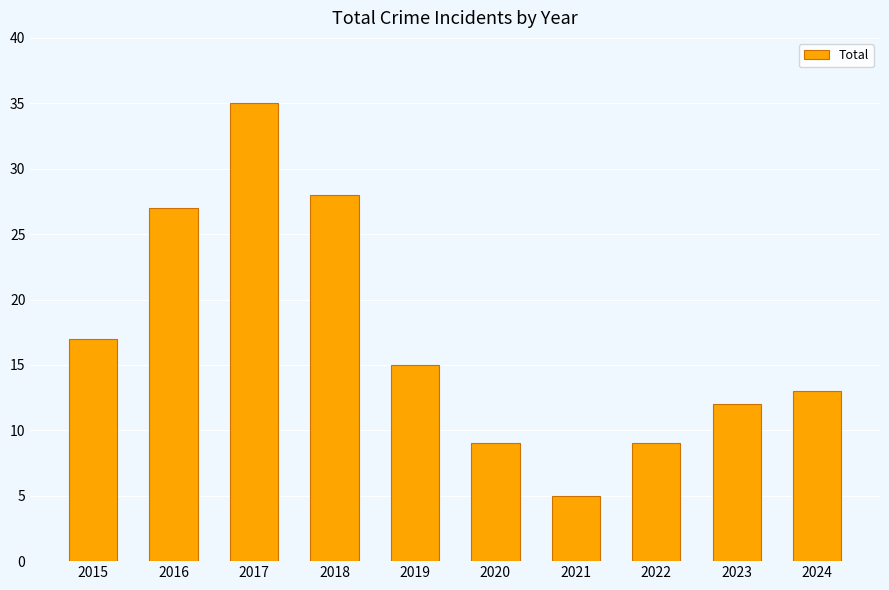

What is the sum of all values?

170